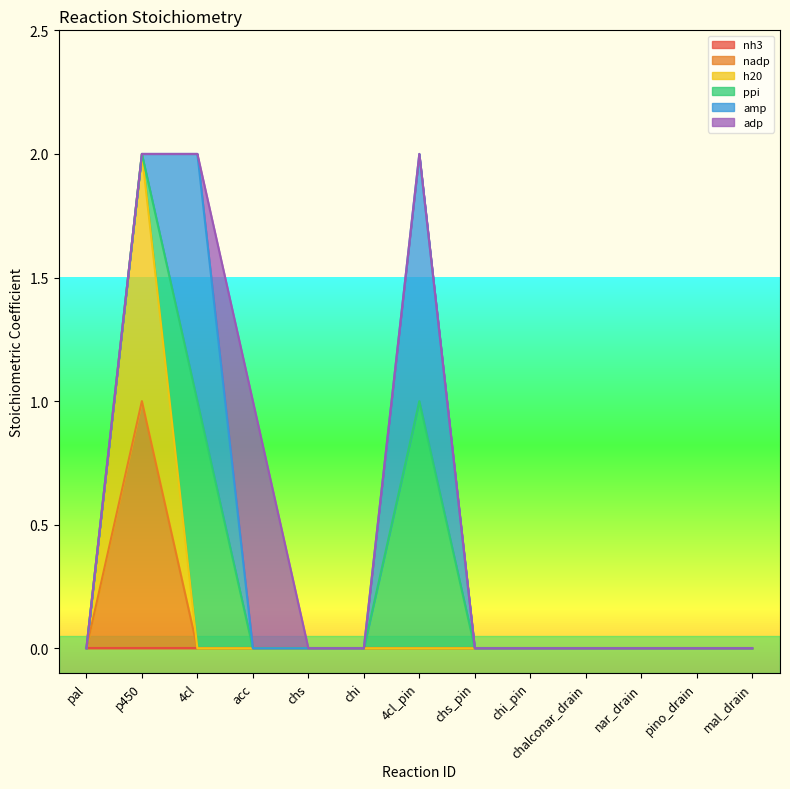

True or false: adp has more than 1 interior local peaks.

False